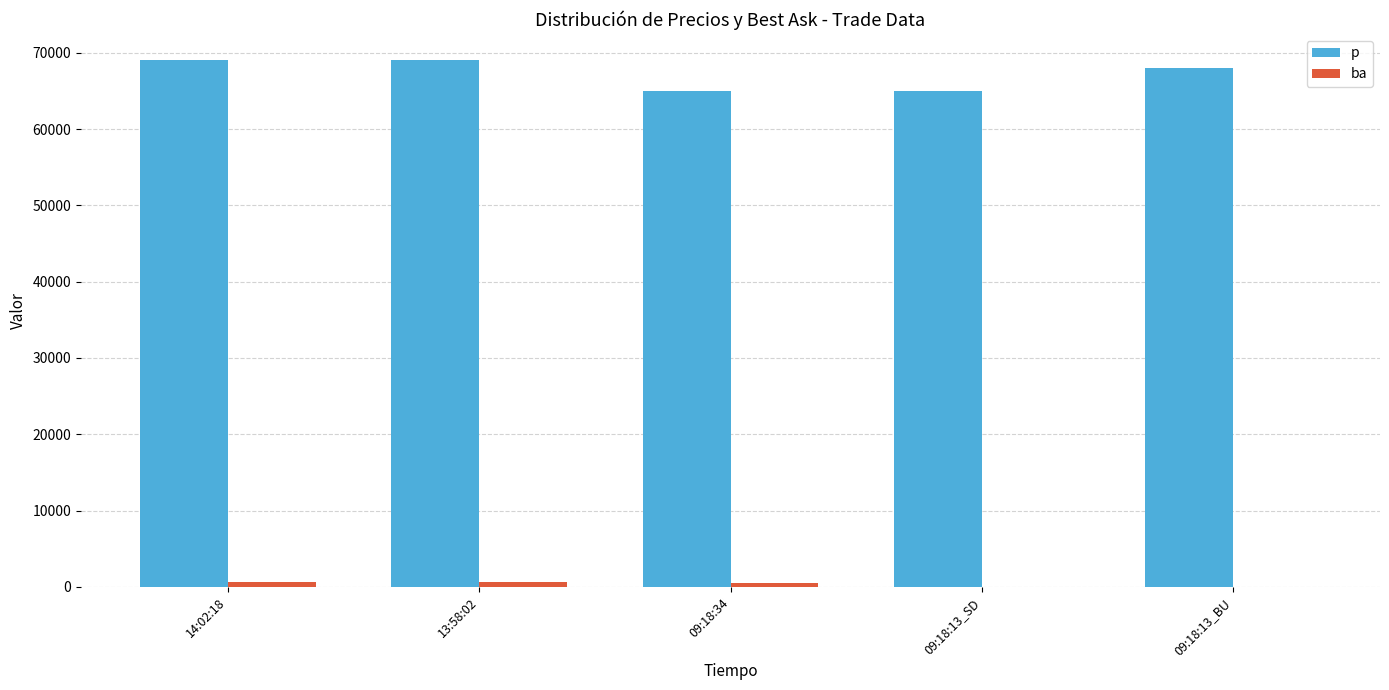

Read the p value at 09:18:13_SD, to the nearest 10.

65000